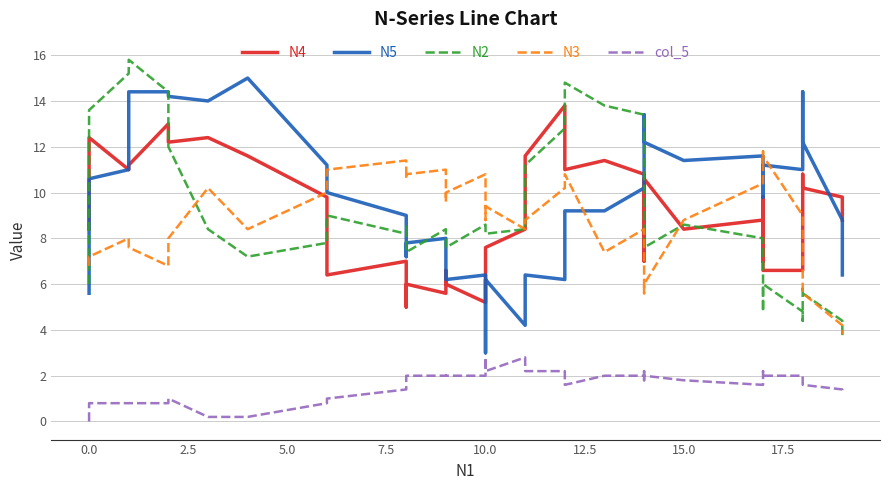

True or false: col_5 and N4 cross at least once.

False